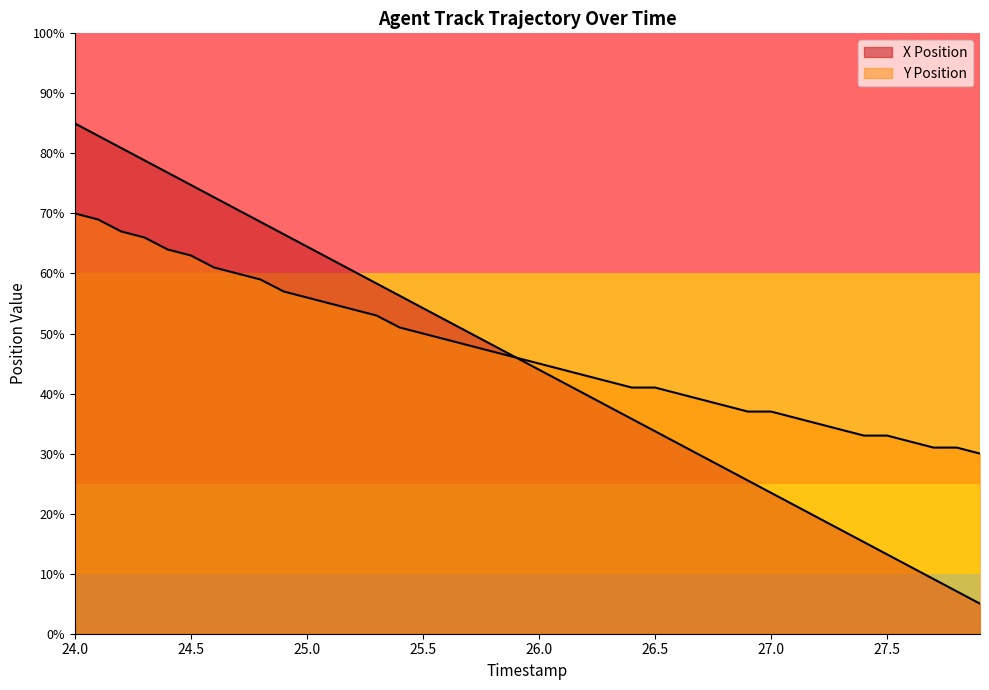

What is the label of the 2nd point from the left?

24.1